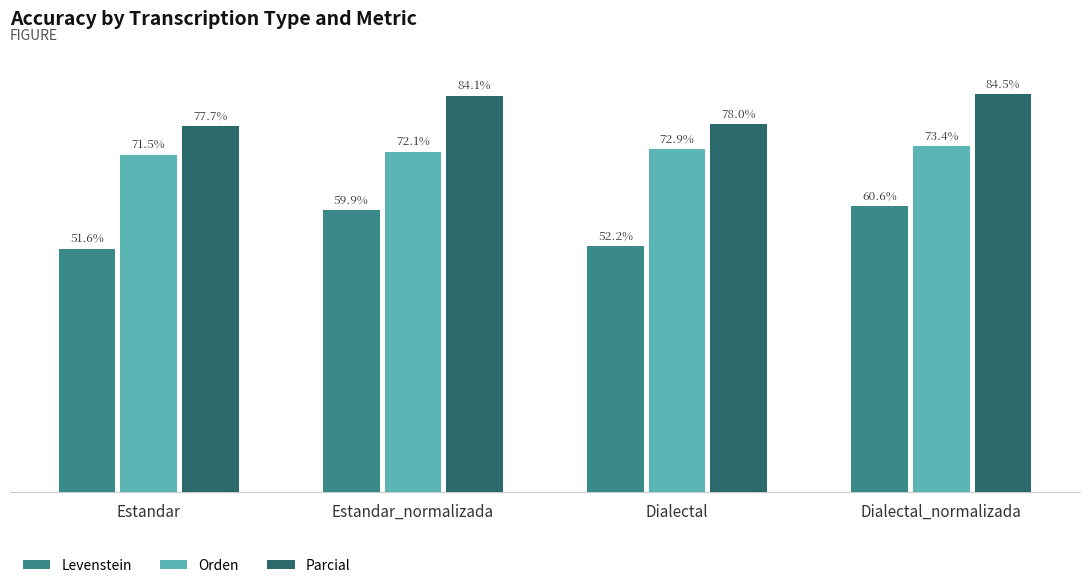

At which label does Parcial reach its minimum?

Estandar